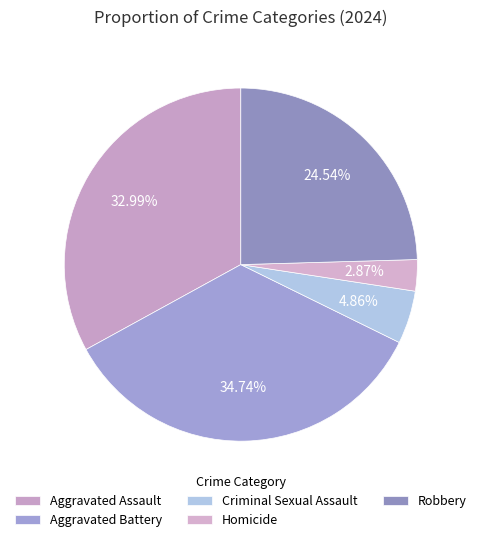

Combined, what portion of the pie is Homicide and Aggravated Battery?

37.6%